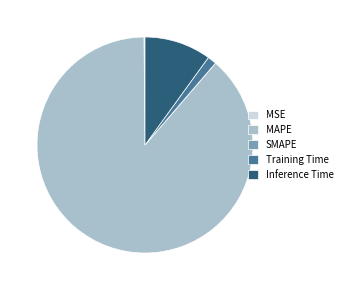

True or false: MAPE accounts for 89% of the total.

True